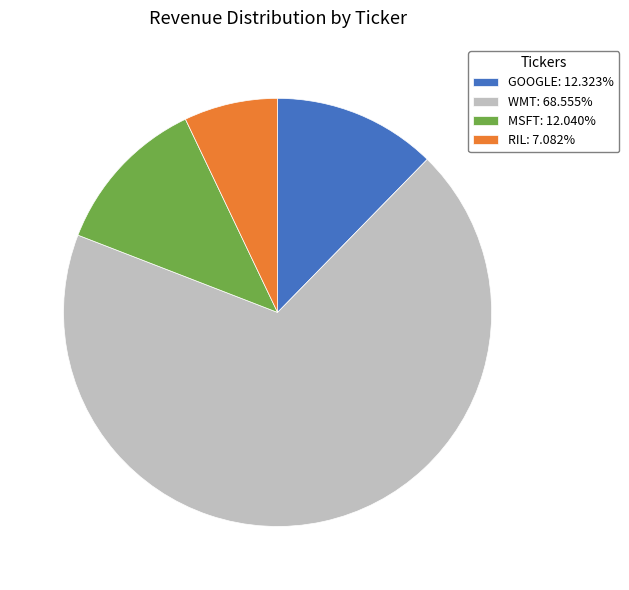

How many segments does this pie chart have?

4